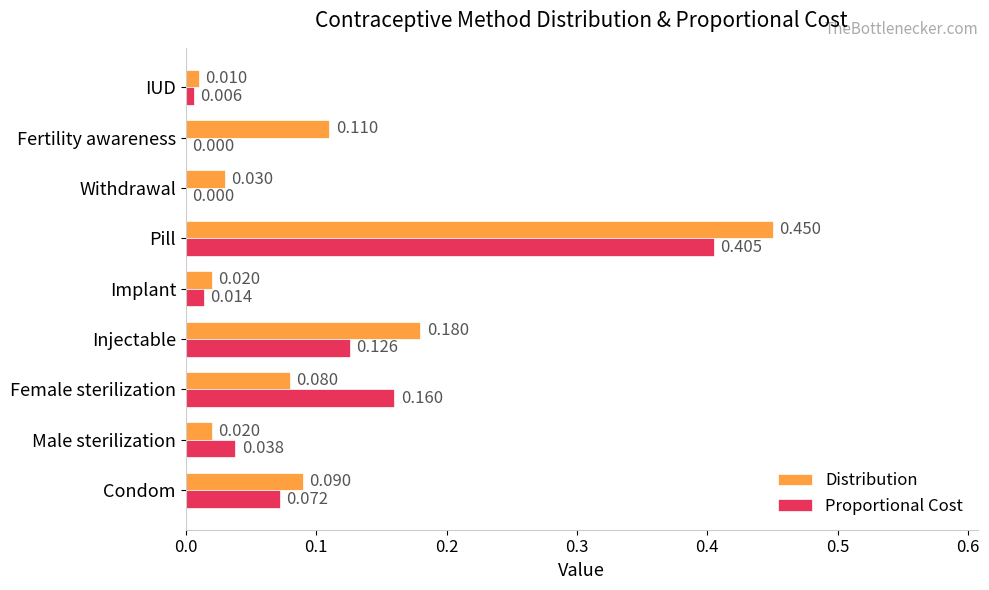

Which series has the largest total across all categories?

Distribution